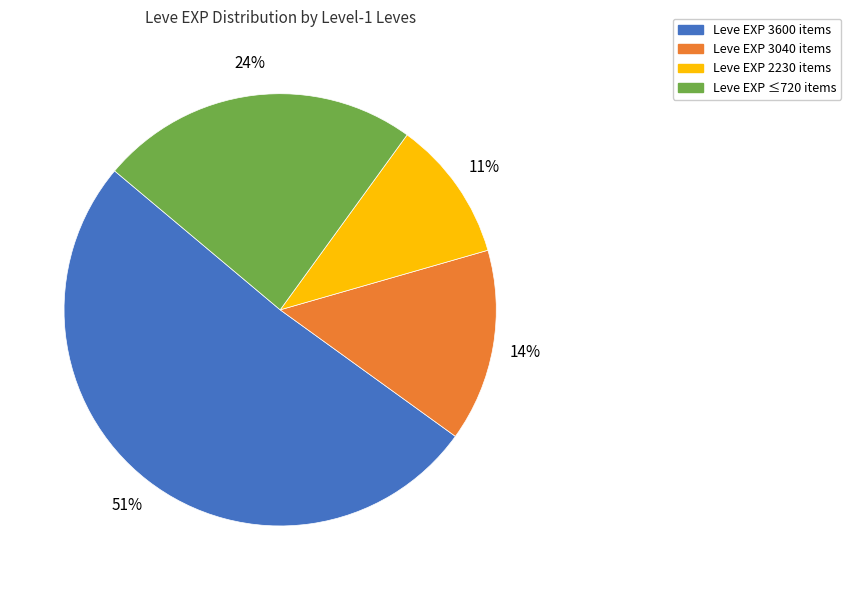

Does any single category account for the majority?

Yes